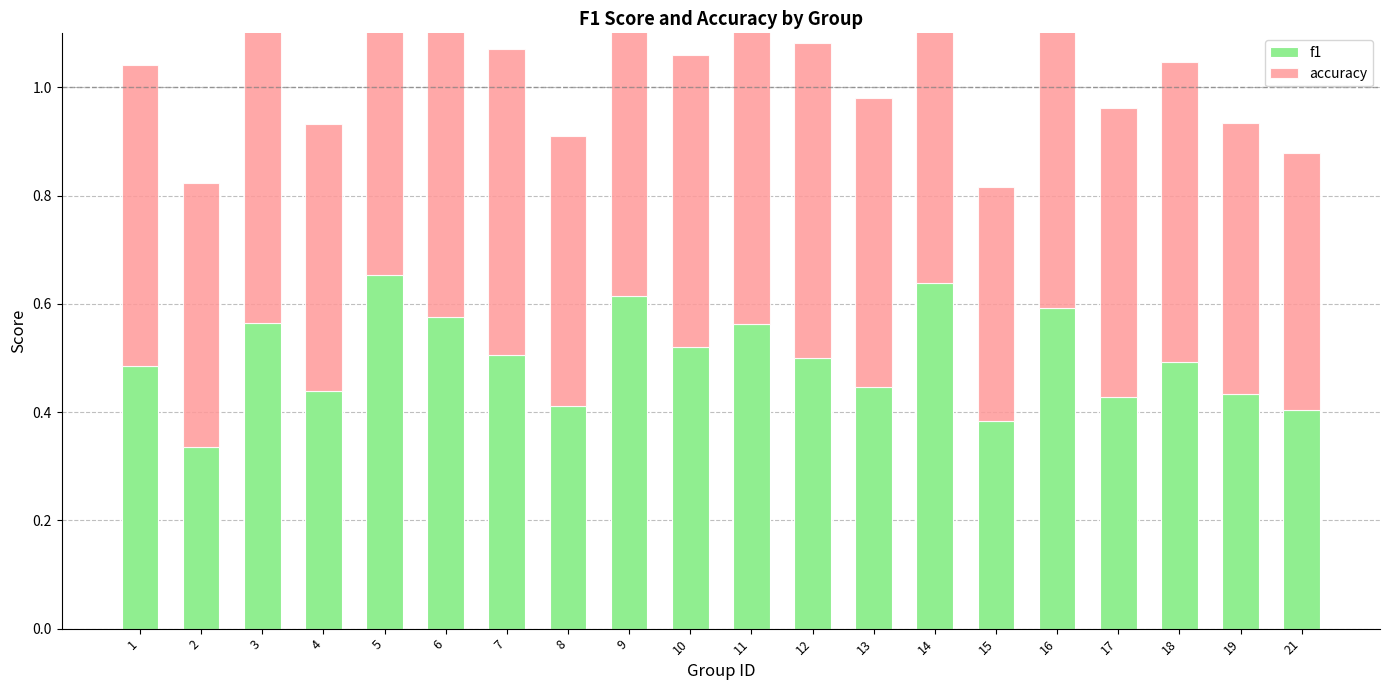

How many bars are there in total?

40